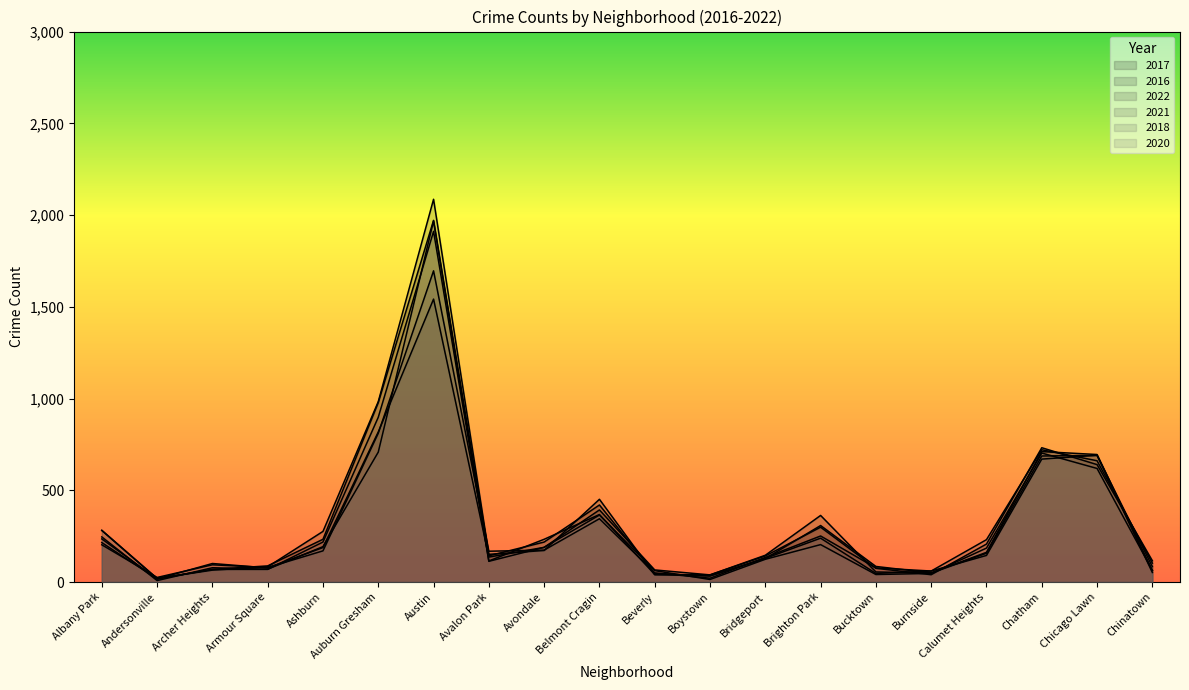

Which category has the lowest value in the 2018 series?

Andersonville